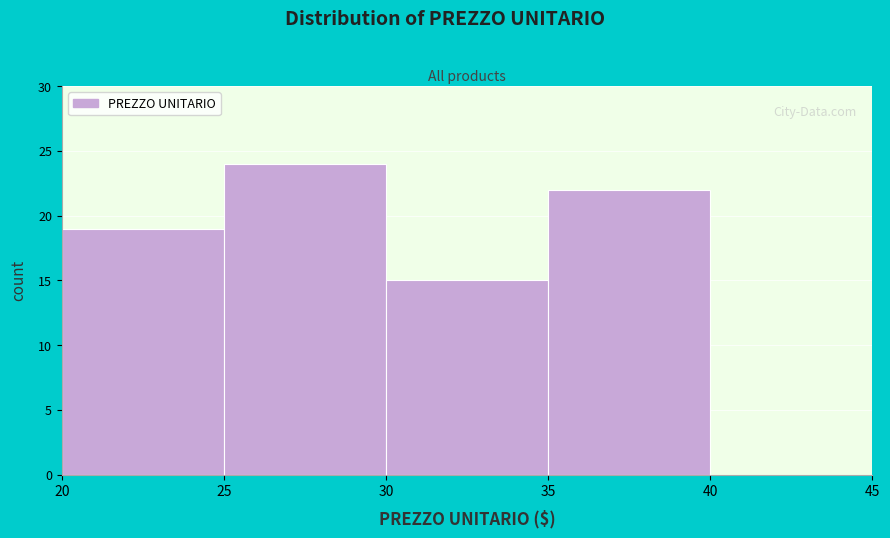

Reading left to right, transcribe this chart: for each bar, give the range it covers on the x-axis and its height. The values are not printed on the chart, so give them approximately, as read against the axis.

20 to 25: 19
25 to 30: 24
30 to 35: 15
35 to 40: 22
40 to 45: 0